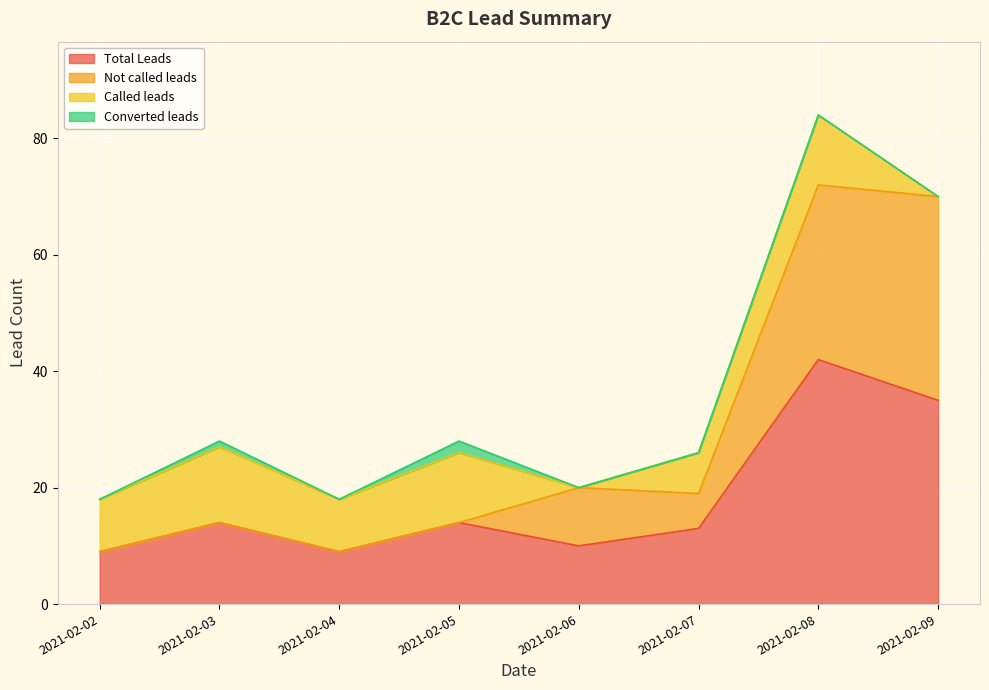

Read the Not called leads value at 2021-02-08, to the nearest 5.

70